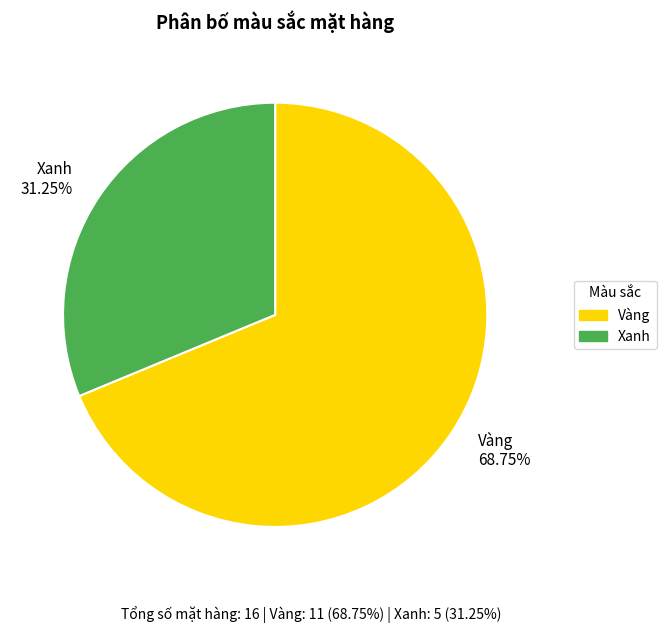

To the nearest percent, what percentage of the pie is Xanh?

31%